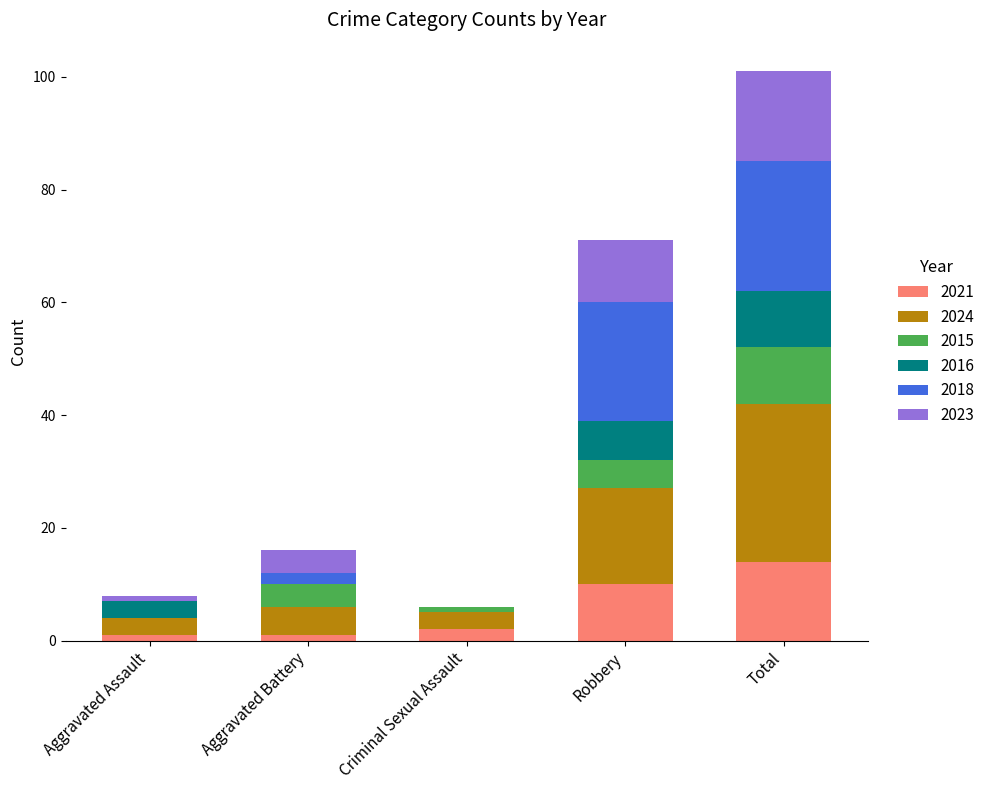

At which label is 2021 closest to 7?

Robbery